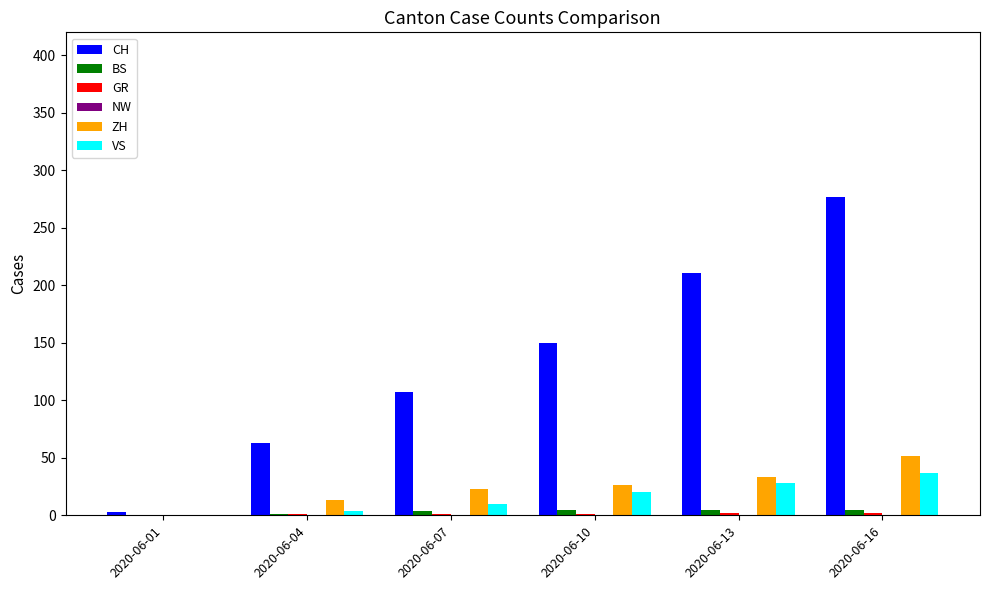

At which category is the sum across all series the highest?

2020-06-16